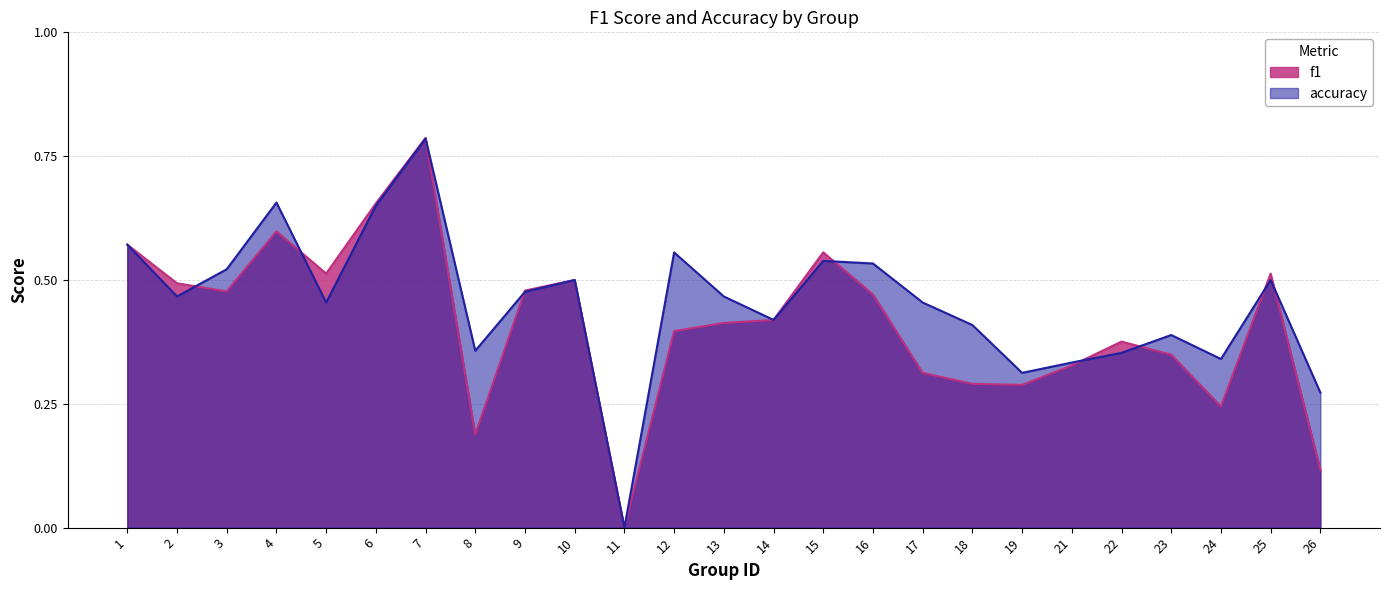

How many values in f1 are above zero?

24